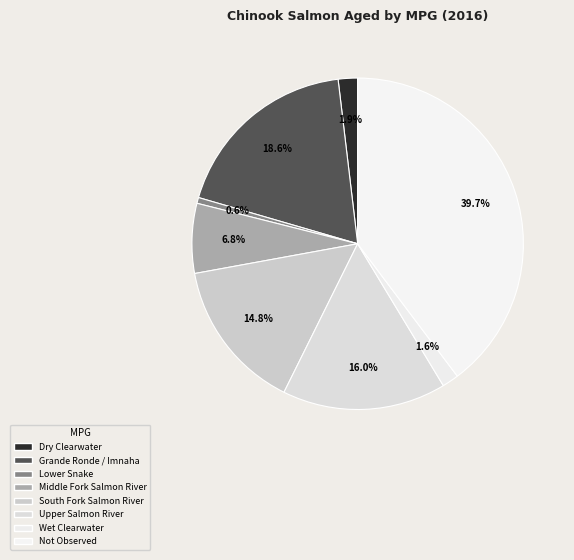

Combined, do Not Observed and South Fork Salmon River account for over 50%?

Yes